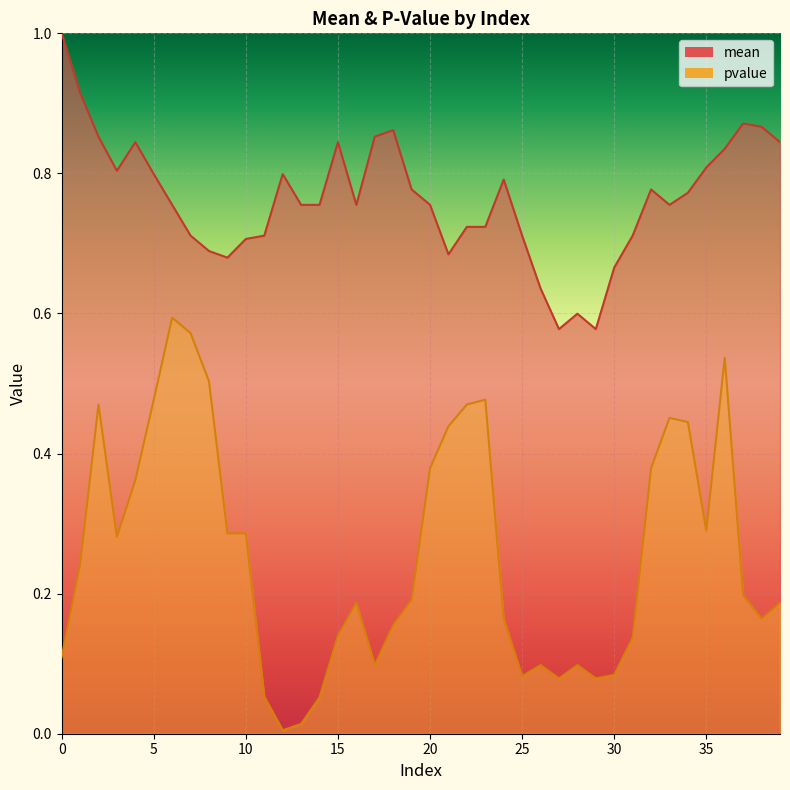

How many interior local valleys does the mean series have?

7